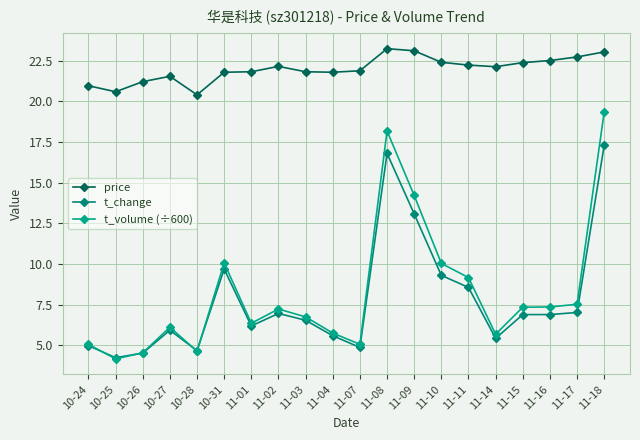

True or false: price and t_change cross at least once.

False